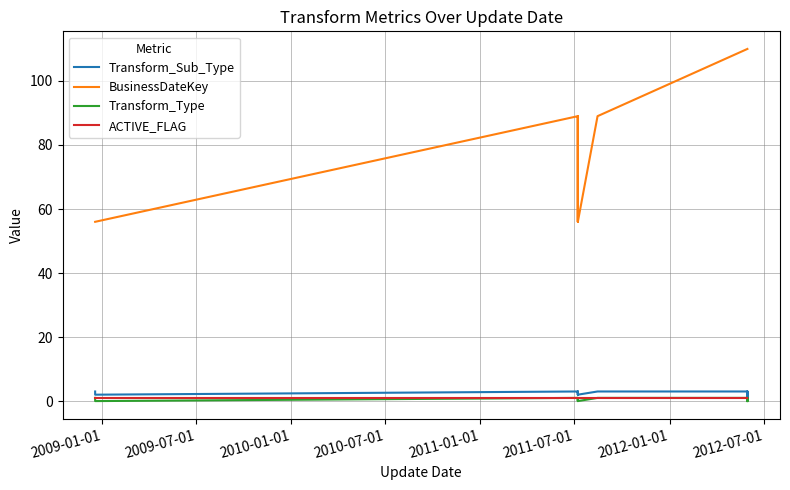

True or false: BusinessDateKey has more than 2 interior local peaks.

False